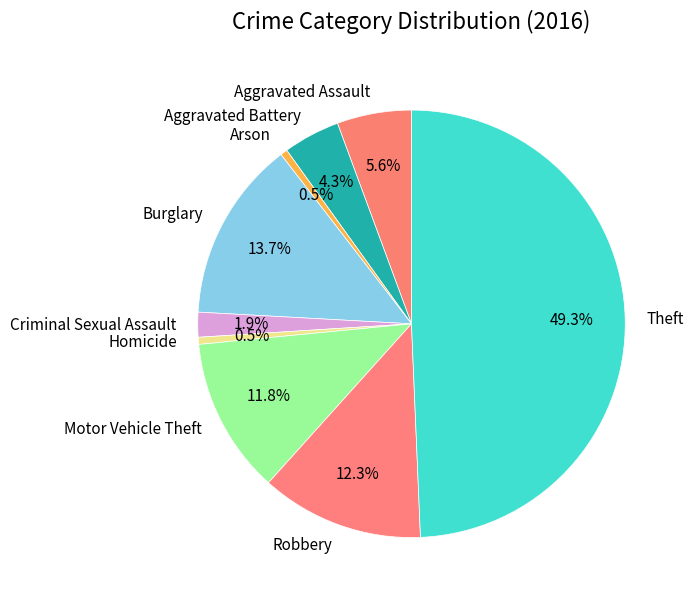

What is the ratio of the value at Theft to the value at Burglary?

3.6